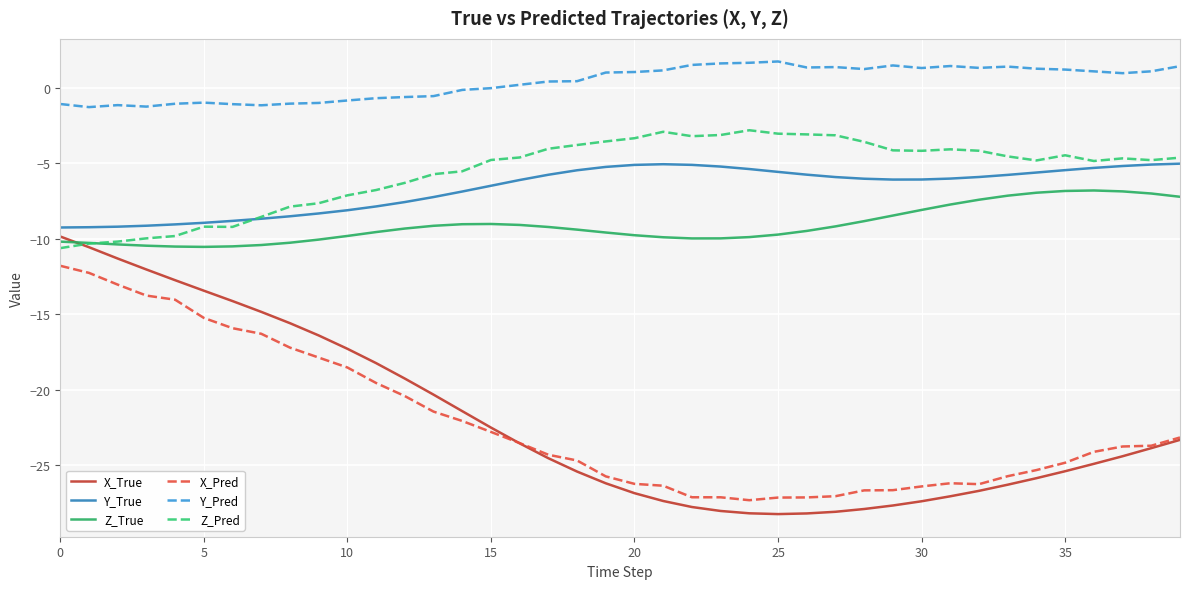

List the series in order of their peak value, highest first.

Y_Pred, Z_Pred, Y_True, Z_True, X_True, X_Pred